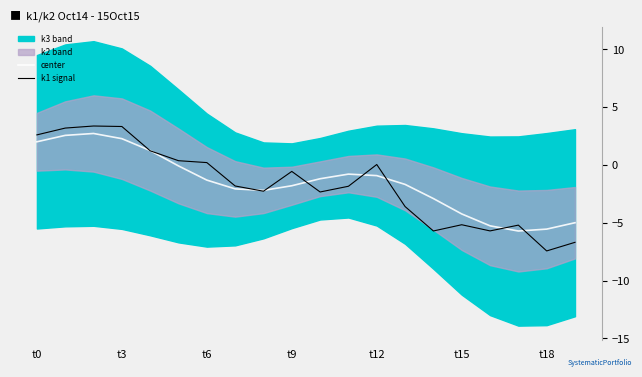

How many data points does each series have?

20